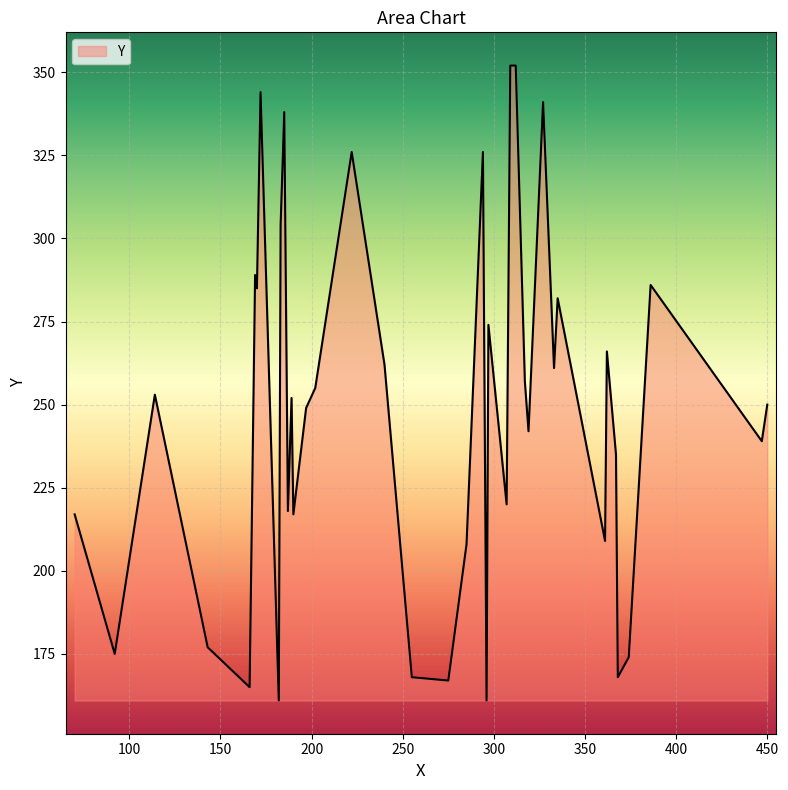

Does the chart display data point markers on the line(s)?

No